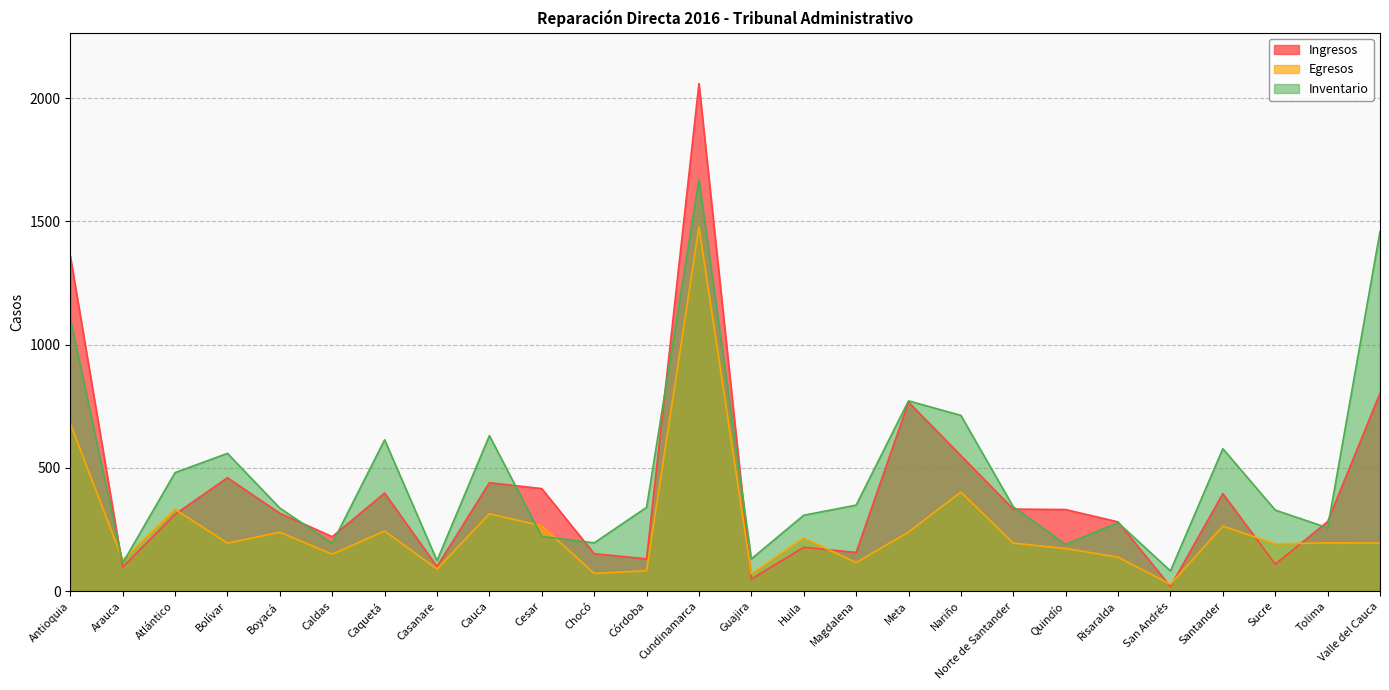

Reading left to right, transcribe all the data shown in this chart.

Ingresos: Antioquia=1360	Arauca=98	Atlántico=312	Bolívar=460	Boyacá=316	Caldas=221	Caquetá=398	Casanare=100	Cauca=440	Cesar=416	Chocó=152	Córdoba=131	Cundinamarca=2059	Guajira=49	Huila=178	Magdalena=157	Meta=767	Nariño=550	Norte de Santander=333	Quindío=331	Risaralda=281	San Andrés=19	Santander=396	Sucre=109	Tolima=282	Valle del Cauca=803
Egresos: Antioquia=680	Arauca=126	Atlántico=332	Bolívar=195	Boyacá=239	Caldas=150	Caquetá=244	Casanare=90	Cauca=314	Cesar=265	Chocó=72	Córdoba=83	Cundinamarca=1477	Guajira=70	Huila=216	Magdalena=116	Meta=240	Nariño=402	Norte de Santander=195	Quindío=173	Risaralda=138	San Andrés=28	Santander=264	Sucre=192	Tolima=196	Valle del Cauca=195
Inventario: Antioquia=1105	Arauca=114	Atlántico=481	Bolívar=559	Boyacá=337	Caldas=194	Caquetá=614	Casanare=124	Cauca=631	Cesar=222	Chocó=196	Córdoba=340	Cundinamarca=1670	Guajira=131	Huila=308	Magdalena=349	Meta=772	Nariño=713	Norte de Santander=342	Quindío=190	Risaralda=278	San Andrés=82	Santander=578	Sucre=329	Tolima=257	Valle del Cauca=1459